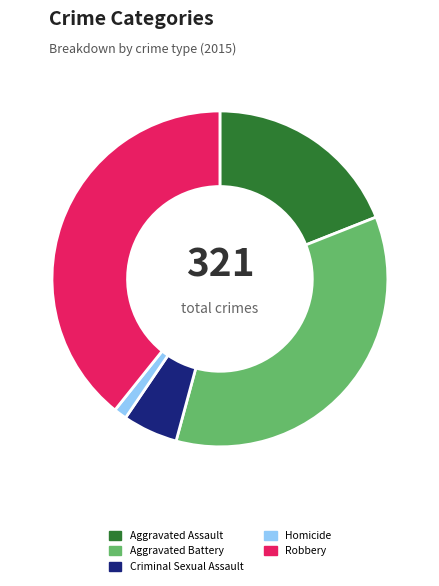

Does Aggravated Battery represent more than half of the total?

No